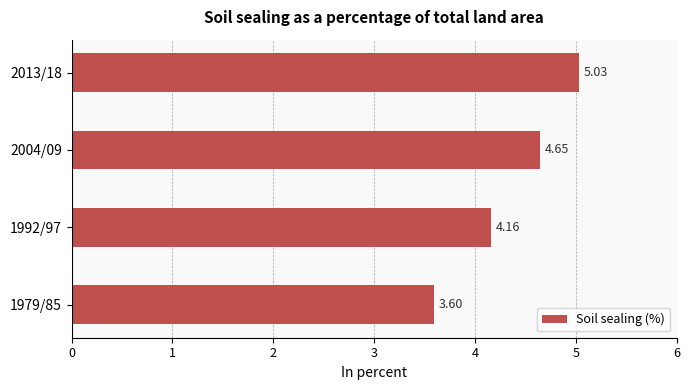

What is the change in value from 1979/85 to 1992/97?

+0.6